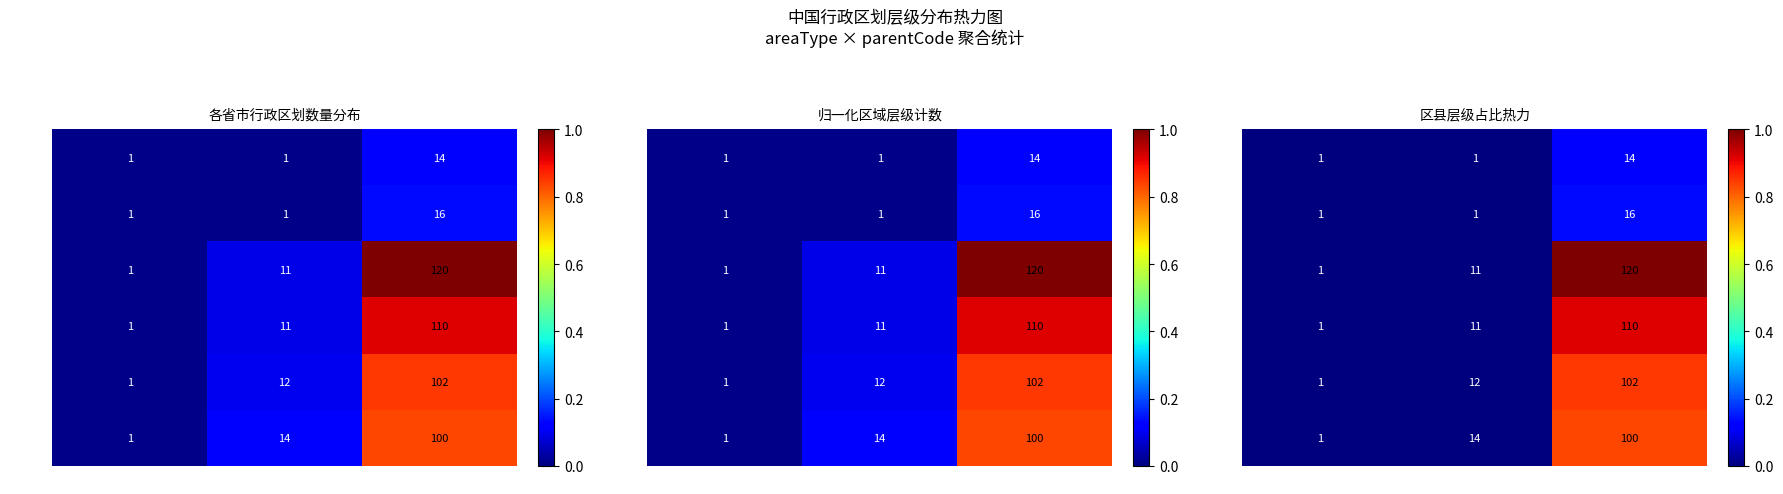

Is the value of 内蒙古 at 省级(1) greater than the value of 河北省 at 区县(3)?

No